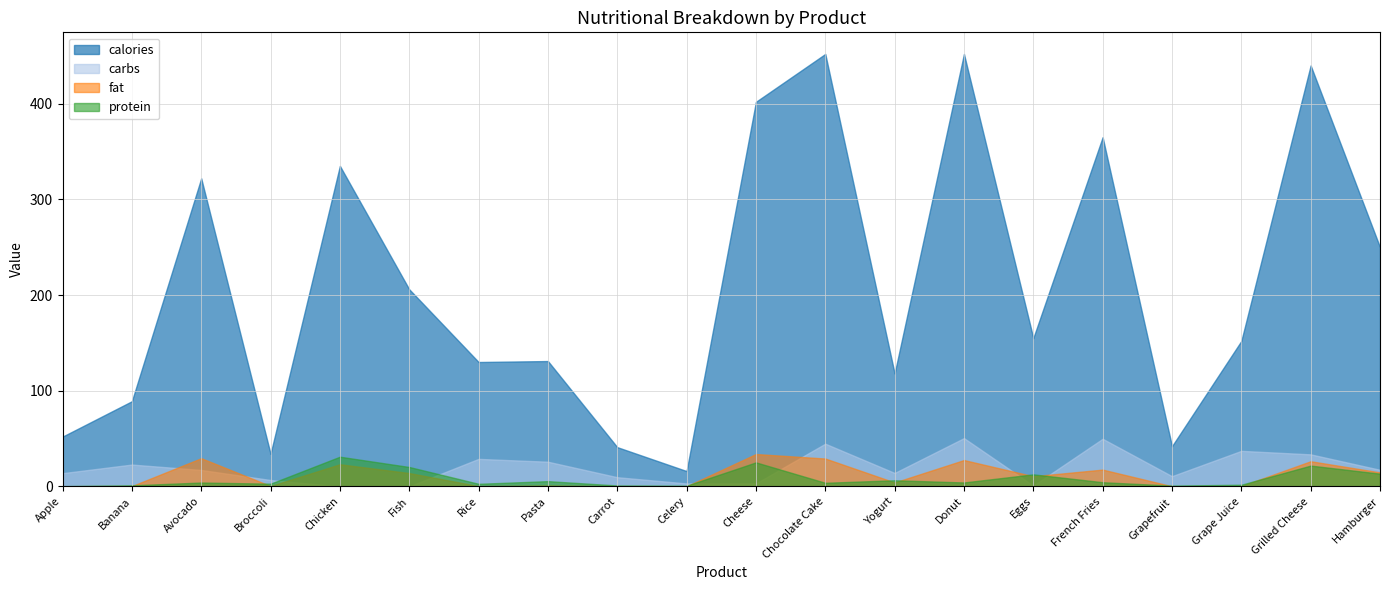

What value does the fat series have at Banana?

0.3